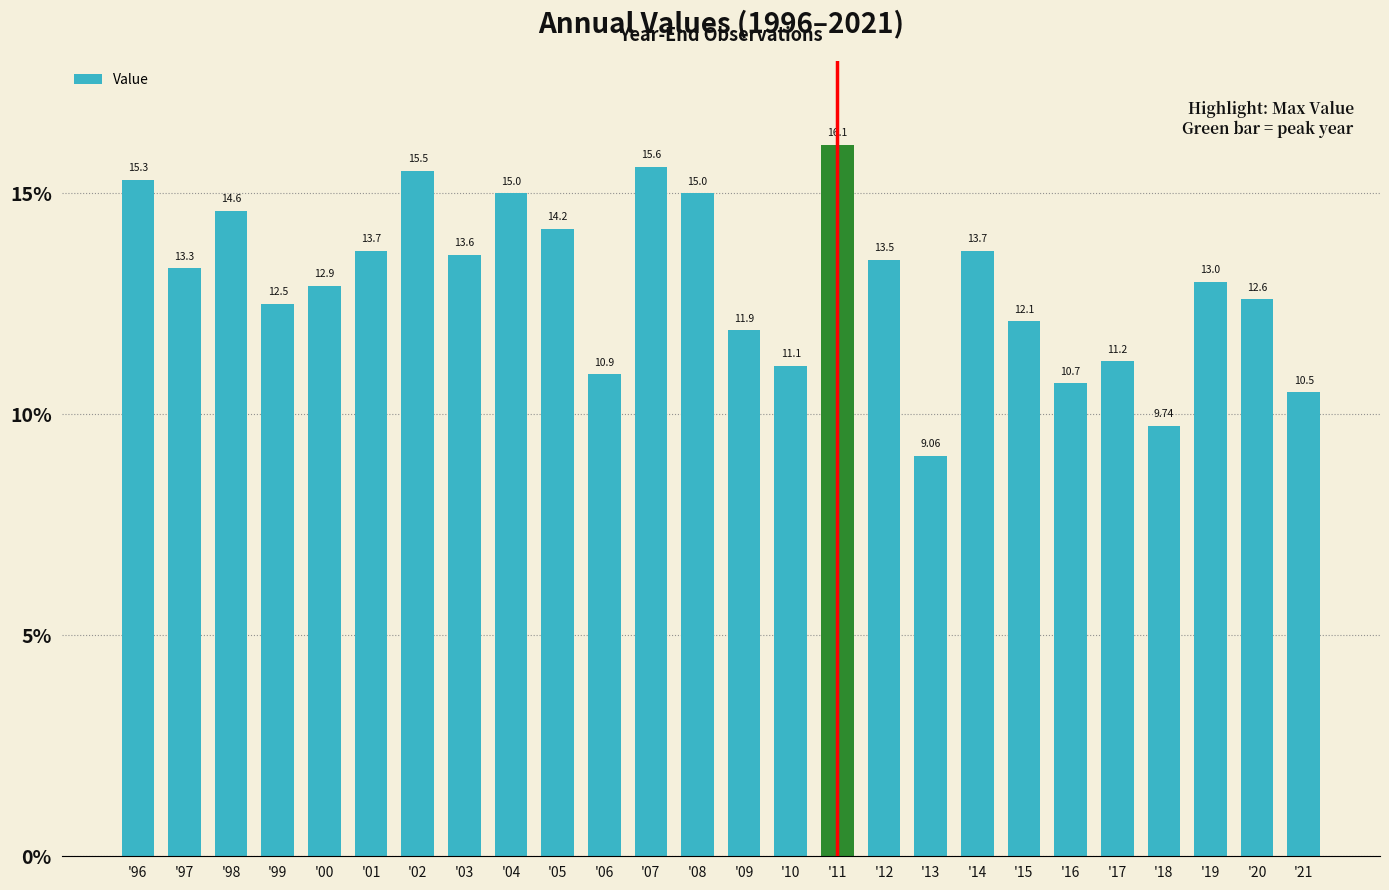

Reading left to right, extract all data points from this chart.

'96=15.3	'97=13.3	'98=14.6	'99=12.5	'00=12.9	'01=13.7	'02=15.5	'03=13.6	'04=15.0	'05=14.2	'06=10.9	'07=15.6	'08=15.0	'09=11.9	'10=11.1	'11=16.1	'12=13.5	'13=9.1	'14=13.7	'15=12.1	'16=10.7	'17=11.2	'18=9.7	'19=13.0	'20=12.6	'21=10.5